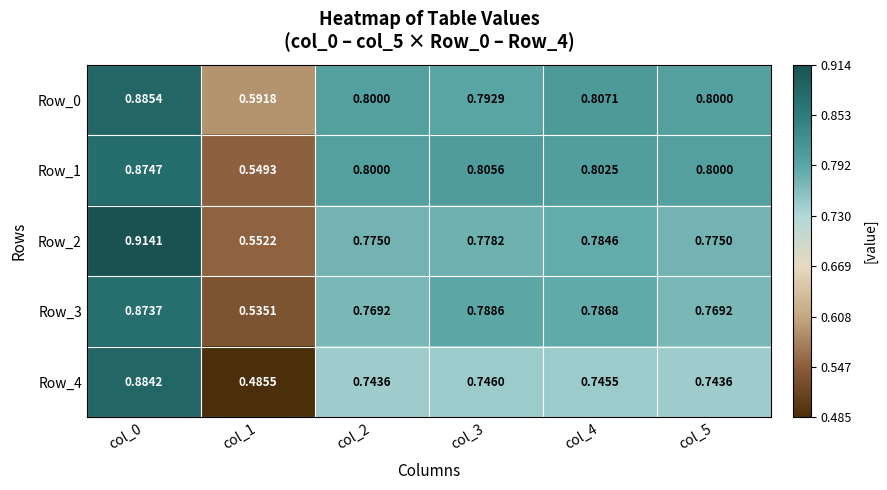

How many data points does each series have?

6